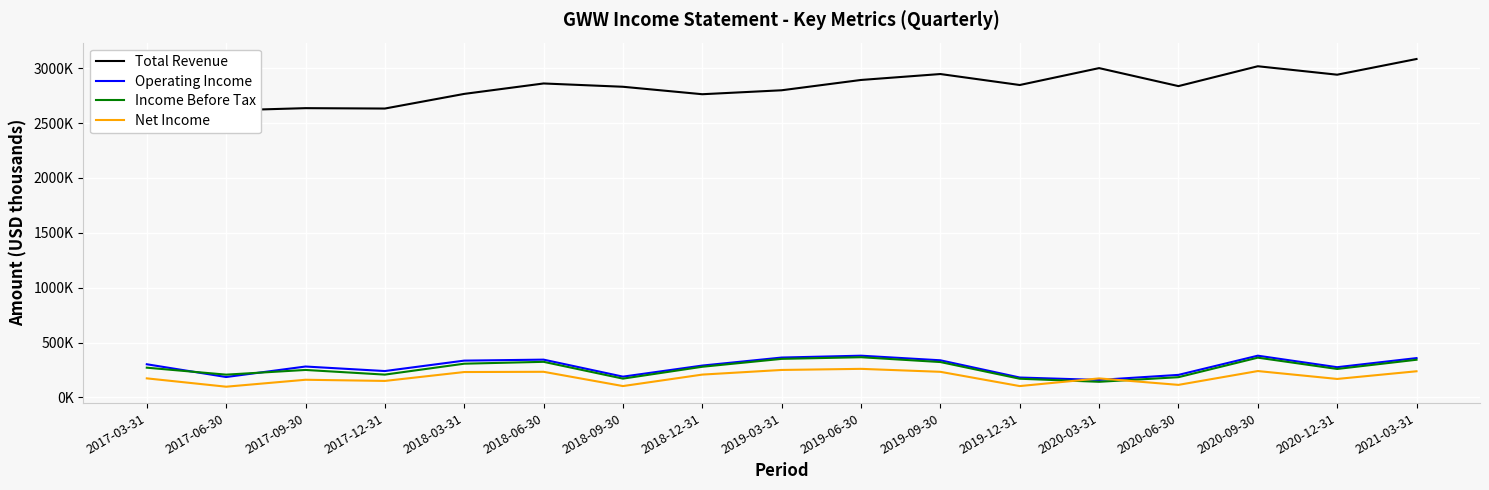

The value of Income Before Tax at 2017-12-31 is 207500. True or false?

True